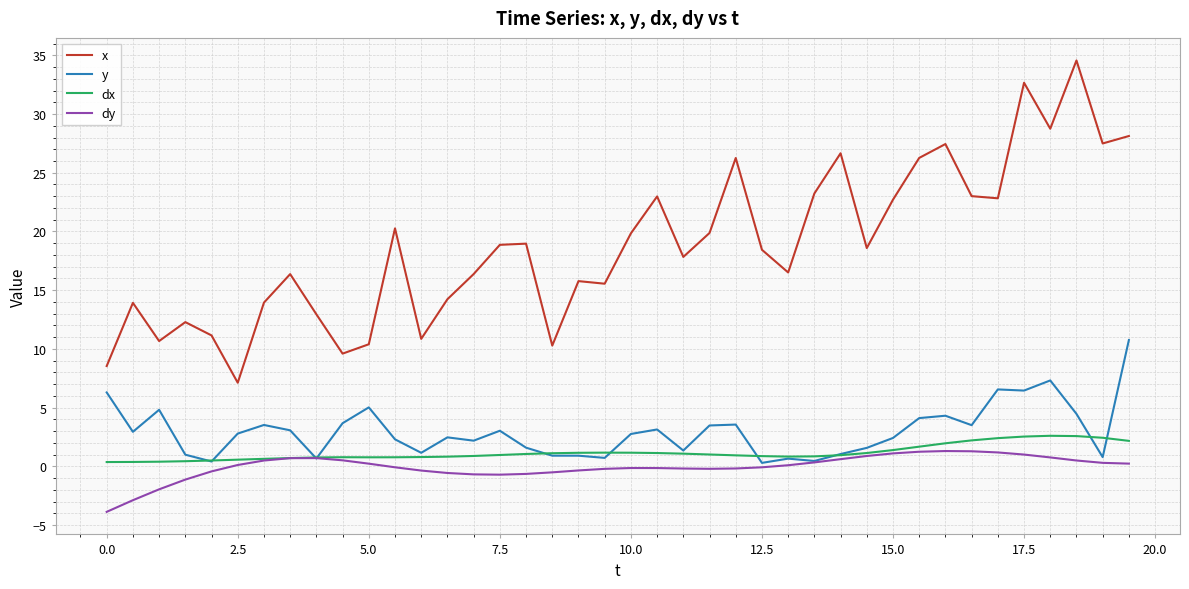

How many lines are shown in the chart?

4